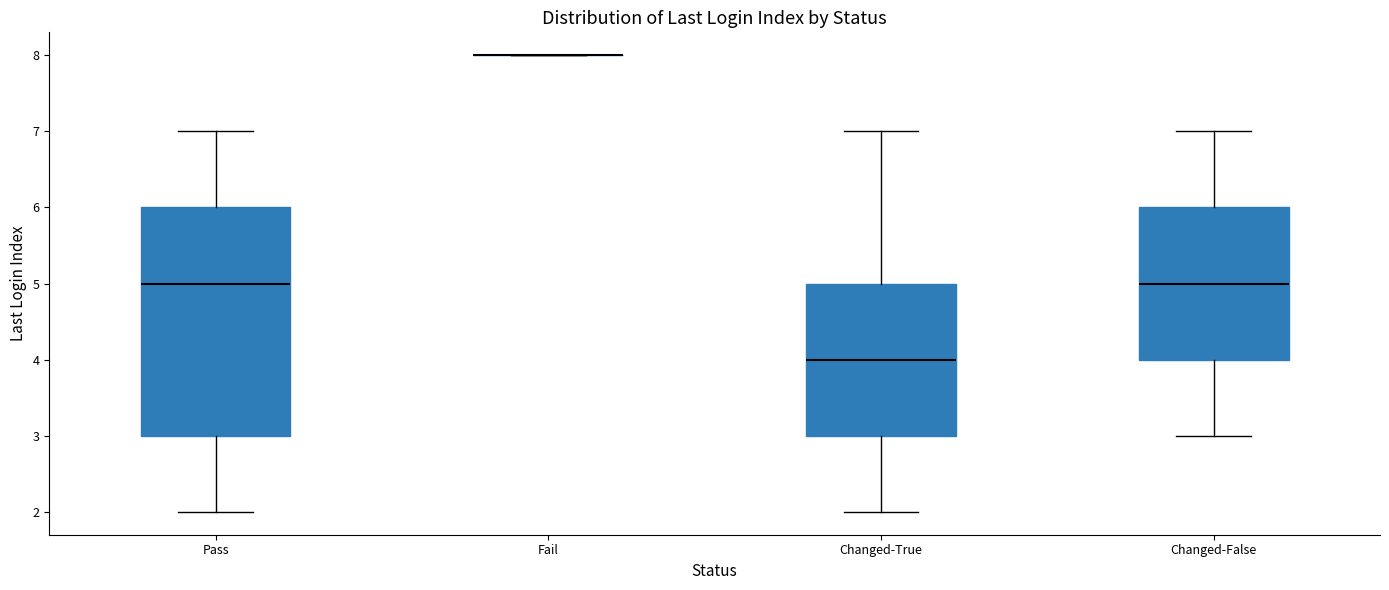

Where is the lower edge of the box for Changed-False on the y-axis? The values are not printed on the chart, so give them approximately, as read against the axis.

4